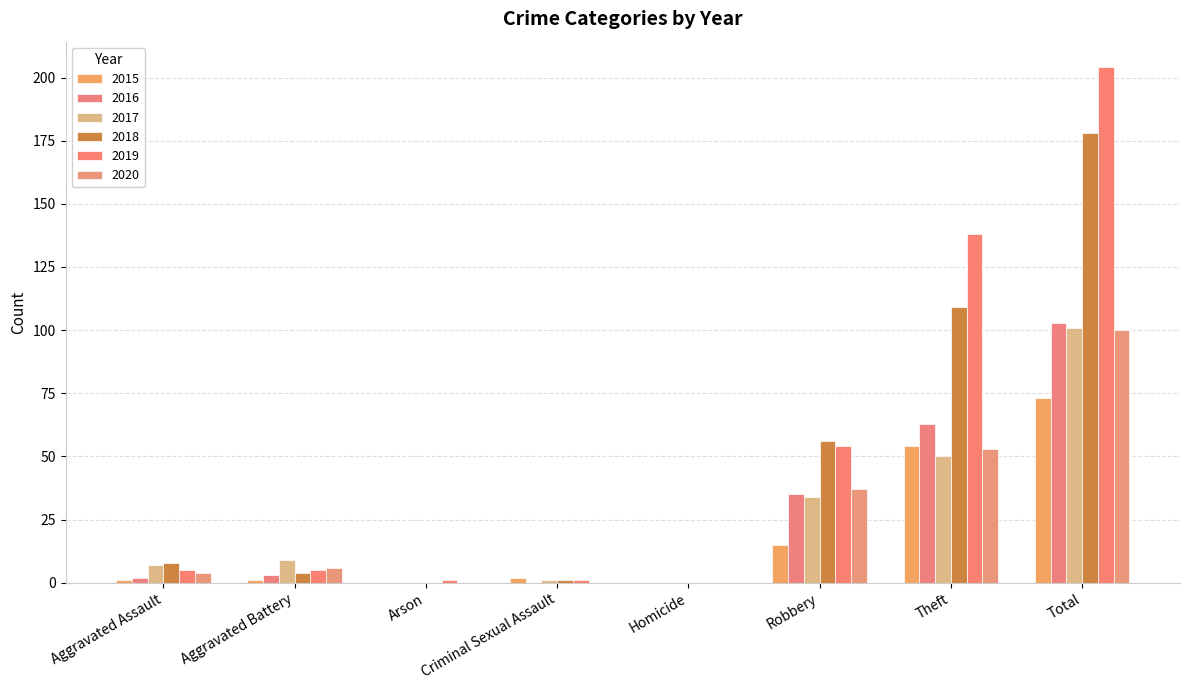

What is the difference between the maximum and minimum values in the 2016 series?

103